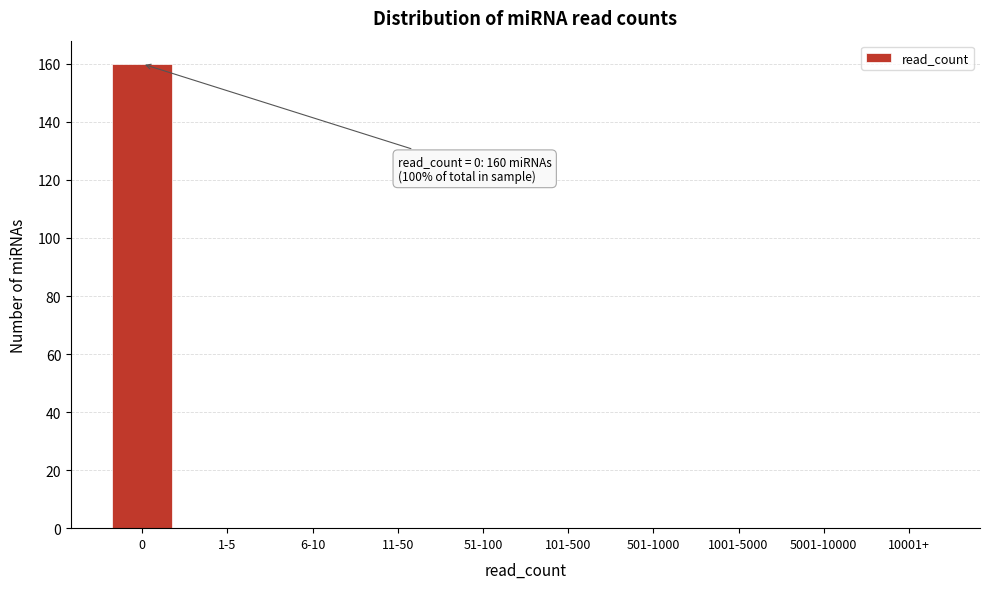

Reading right to left, transcribe all the data shown in this chart.

10001+=0	5001-10000=0	1001-5000=0	501-1000=0	101-500=0	51-100=0	11-50=0	6-10=0	1-5=0	0=160